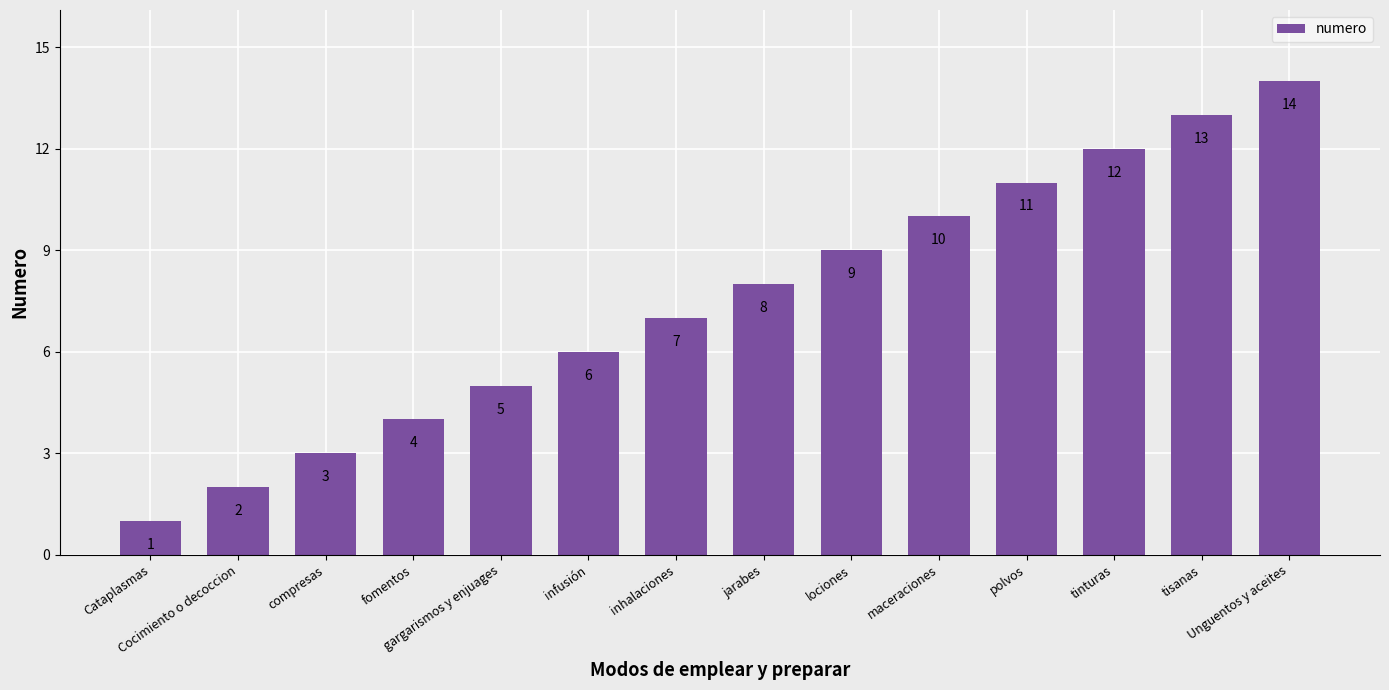

How many data points are less than 8?

7